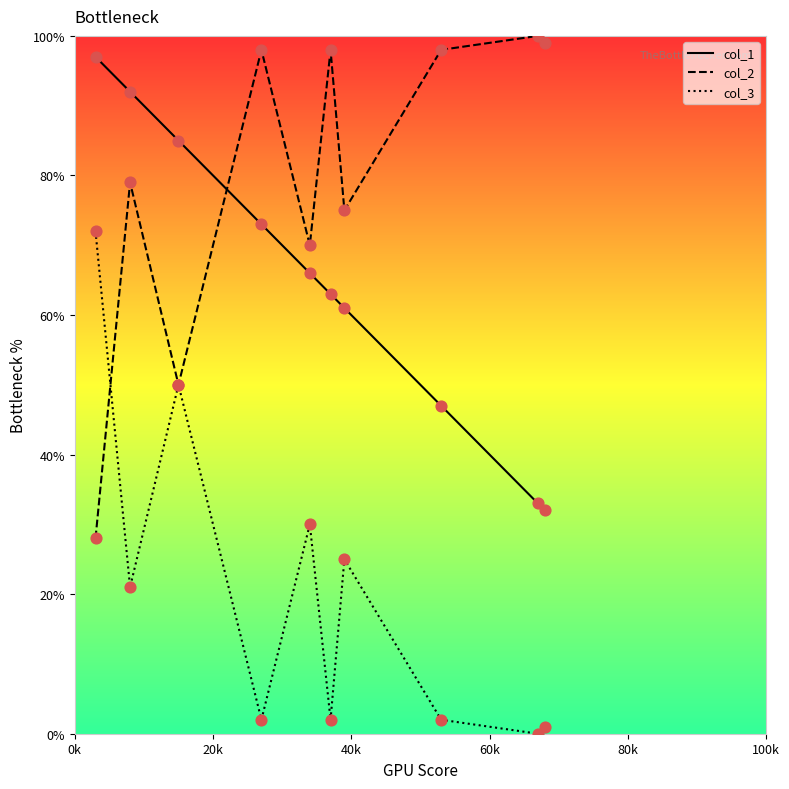

What are all the series names shown in the legend?

col_1, col_2, col_3